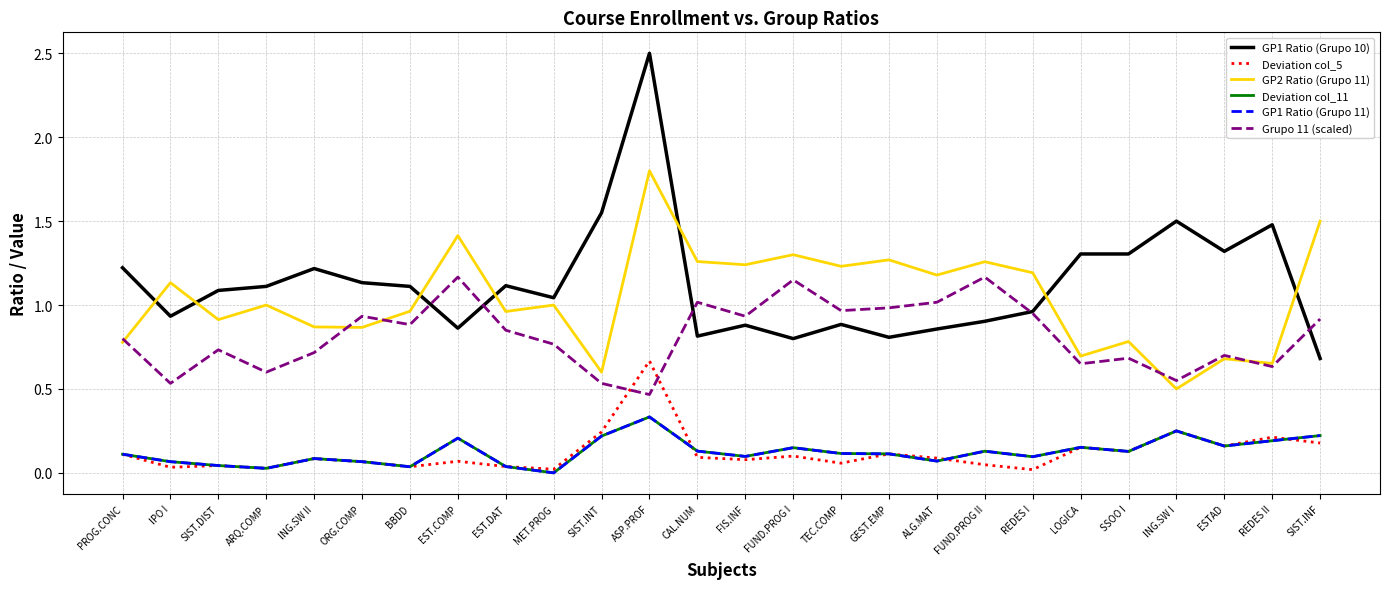

What is the sum of the Grupo 11 (scaled) values at SSOO I and LOGICA?

1.3